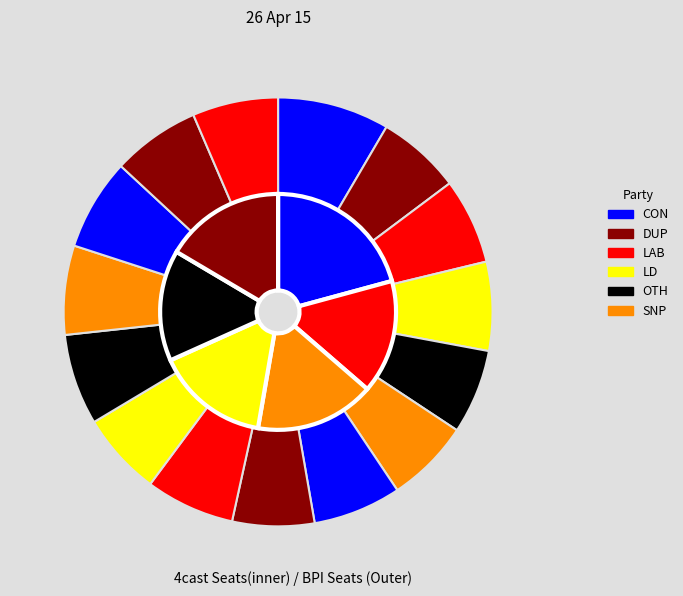

Is the sum of 32 and 32 greater than half?

No